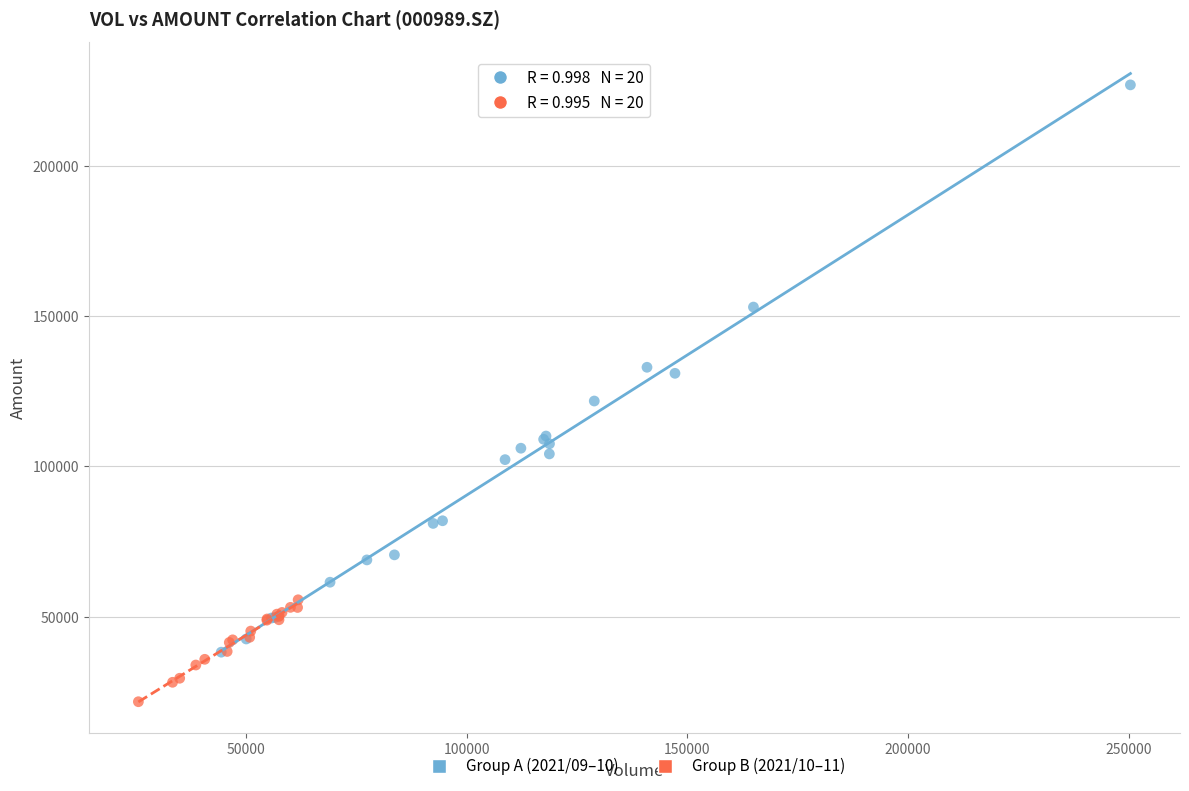

Which series contains the highest Y value?

Group A (2021/09–10)